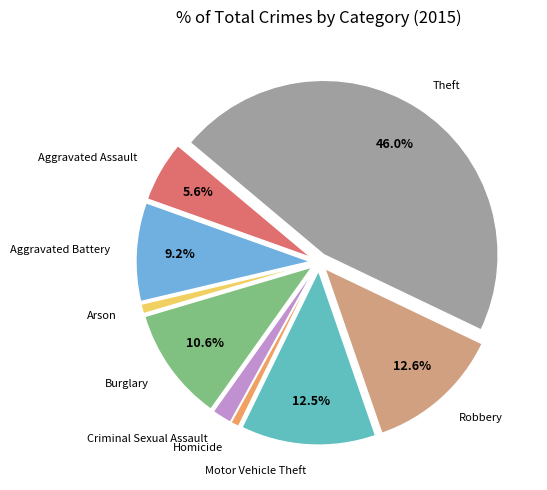

Which has a higher value, Aggravated Battery or Motor Vehicle Theft?

Motor Vehicle Theft